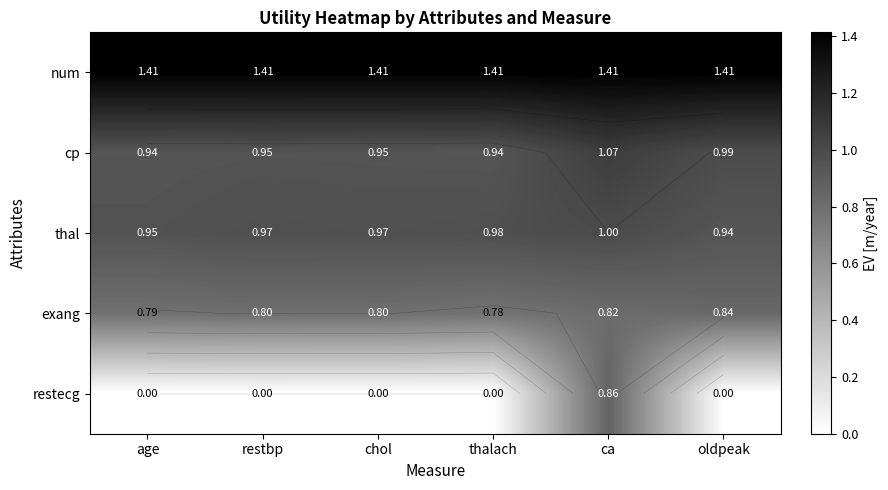

What is the maximum value shown in the chart?

1.4